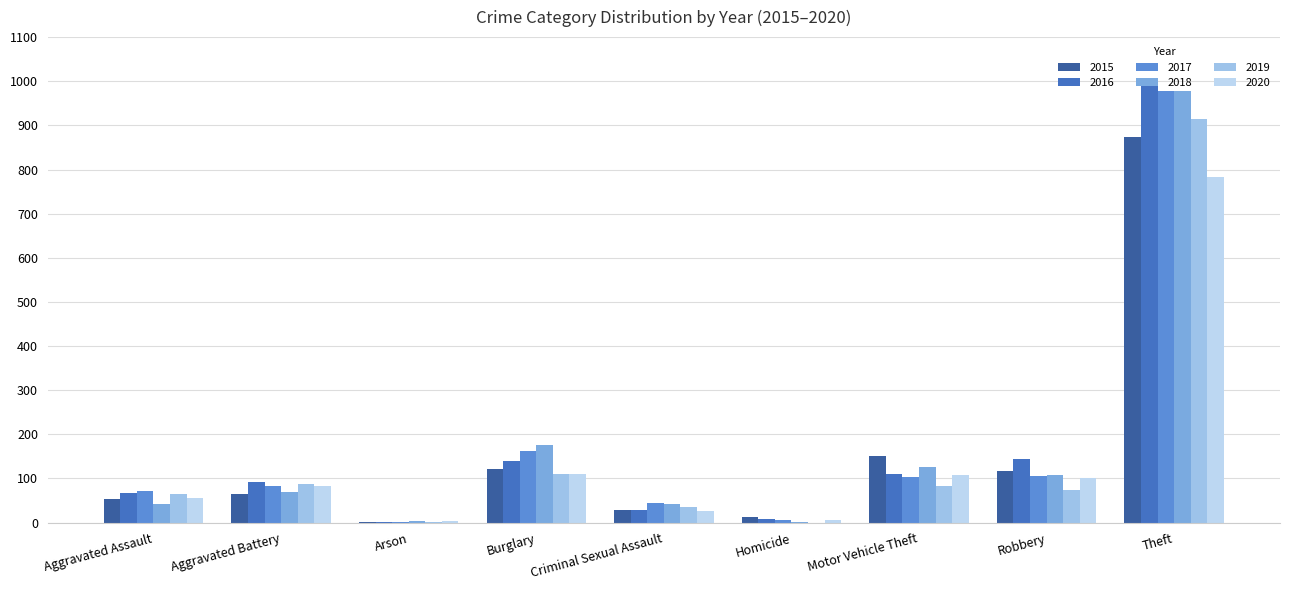

At which label is 2019 closest to 457?

Burglary